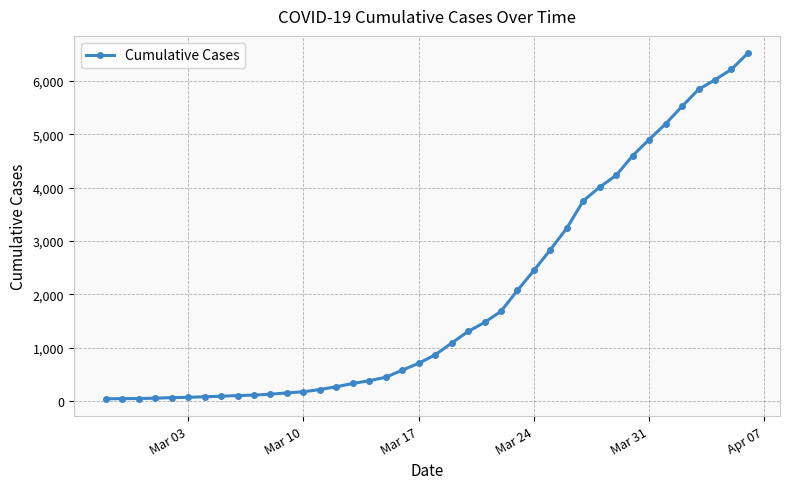

What is the greatest value displayed?

6522